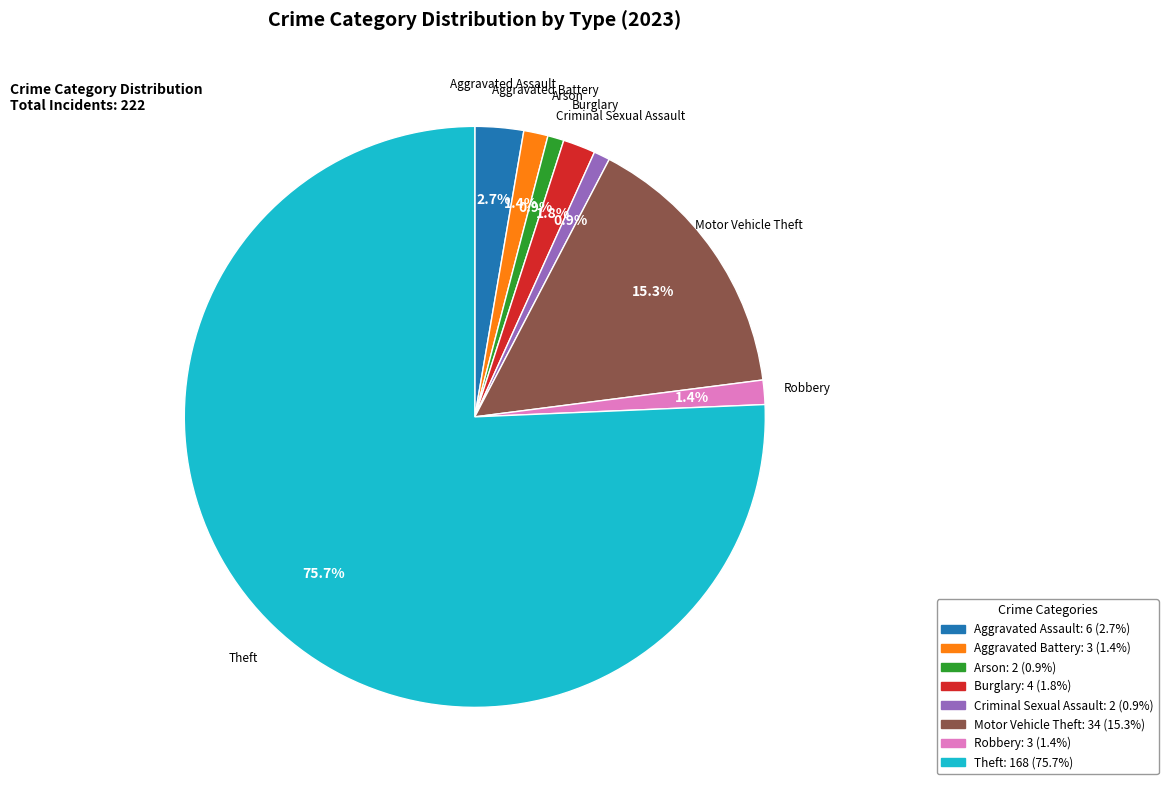

True or false: Theft accounts for 83% of the total.

False